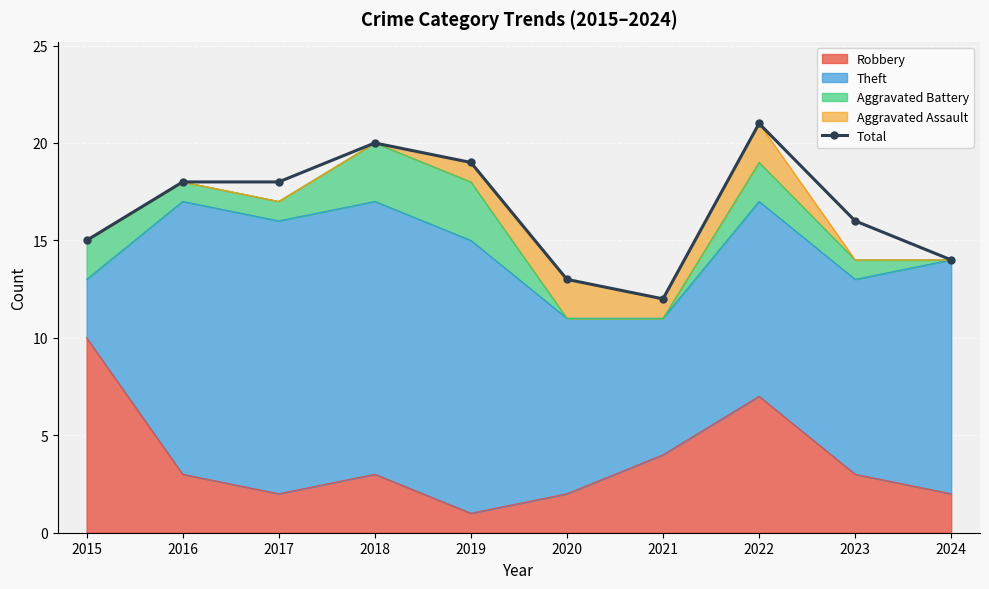

Count the number of categories in the chart.

10